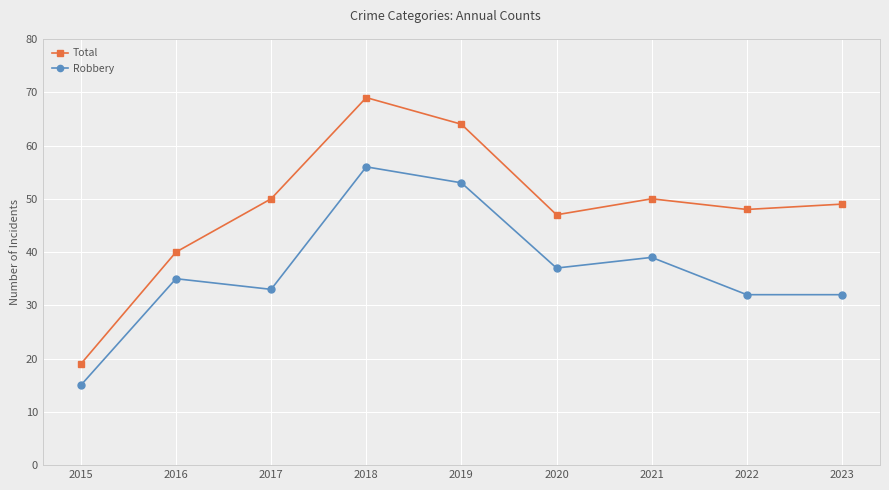

True or false: Robbery and Total cross at least once.

False